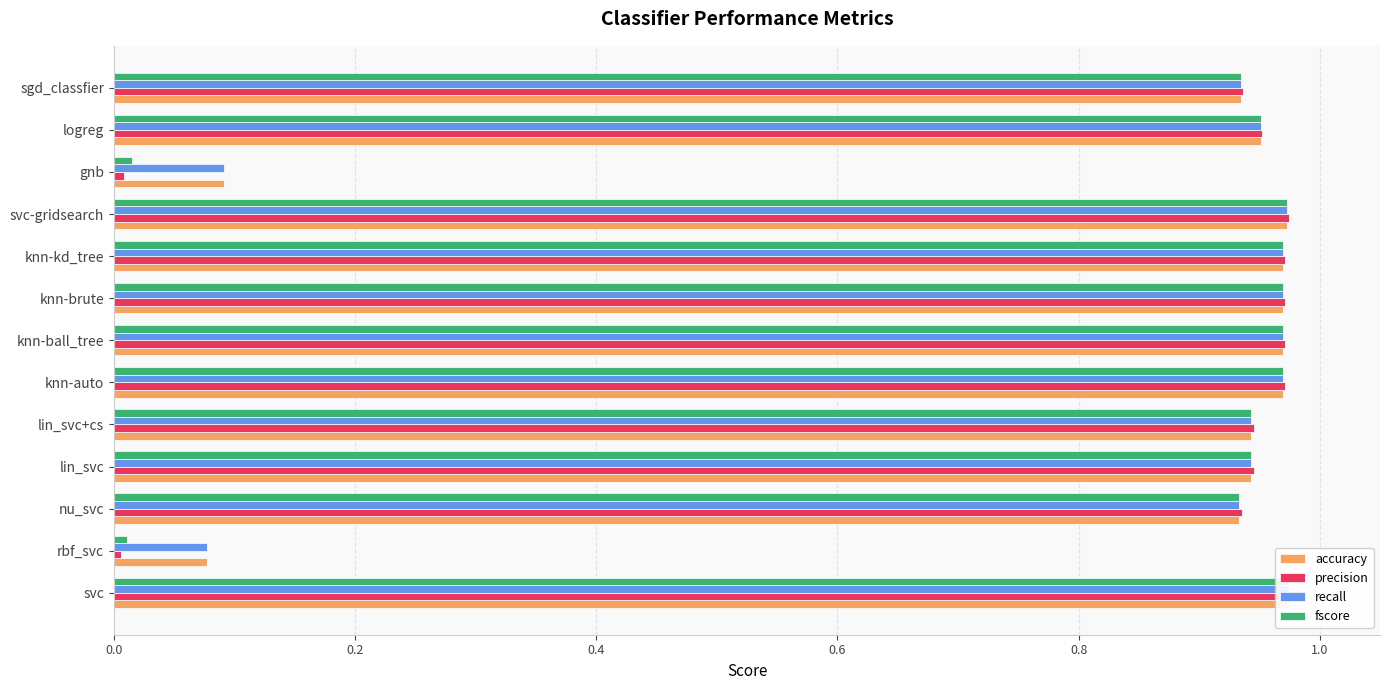

At svc, list the series in order from smallest to largest.

accuracy, recall, fscore, precision